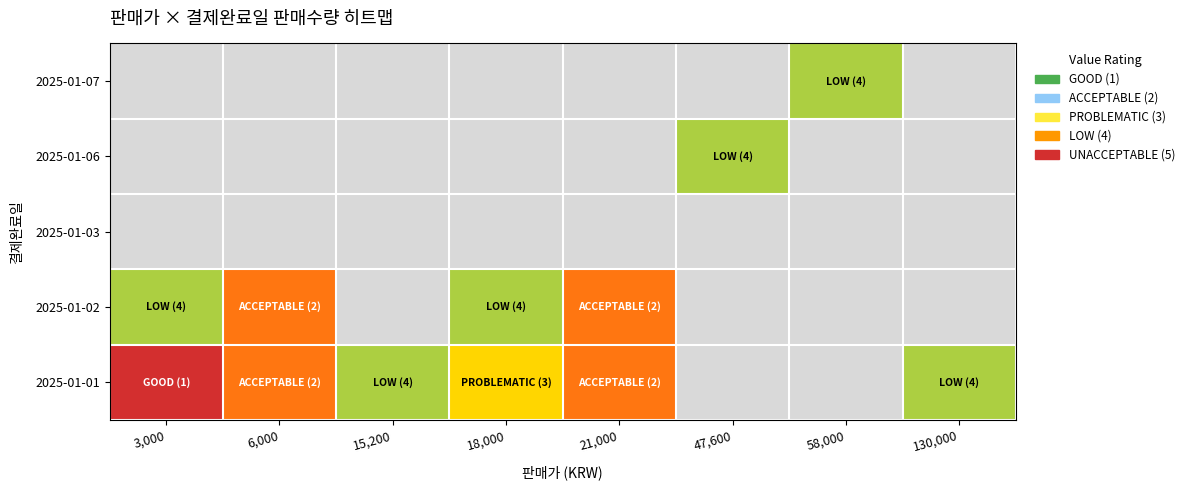

Which has a higher value, 18,000 or 130,000?

130,000